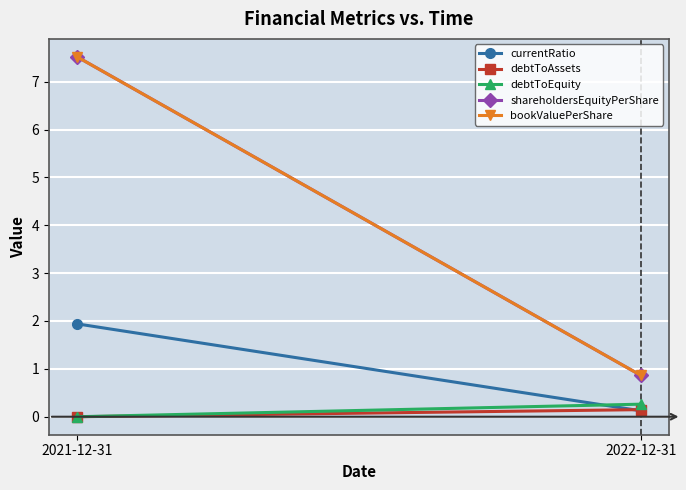

Read the currentRatio value at 2021-12-31.

1.9